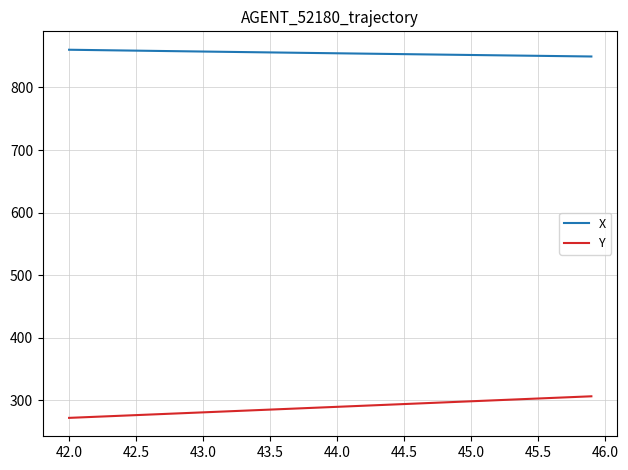

Is this an area chart (filled region under the line)?

No